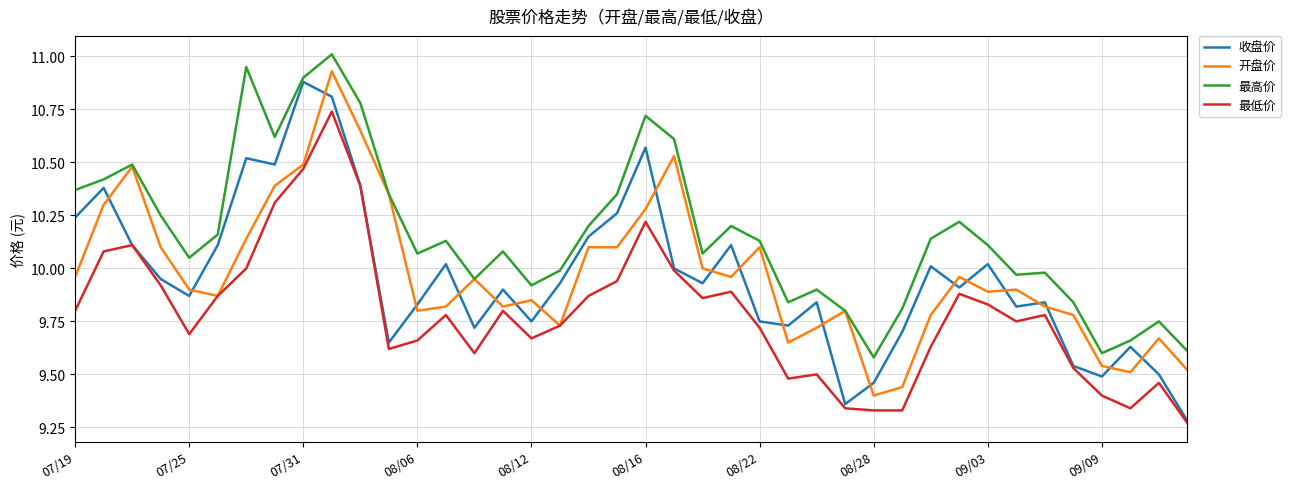

What is the maximum value shown in the chart?

11.0